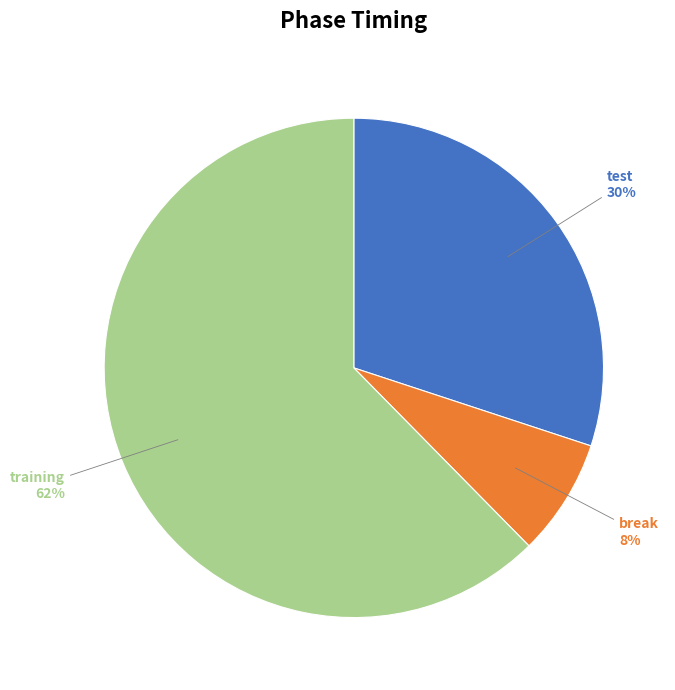

Rank the categories by value from lowest to highest.

break, test, training